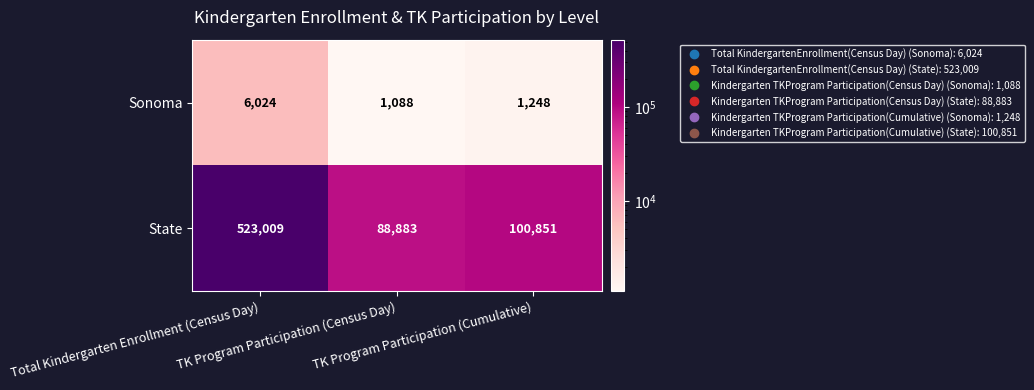

What is the average value of the State series?

237581